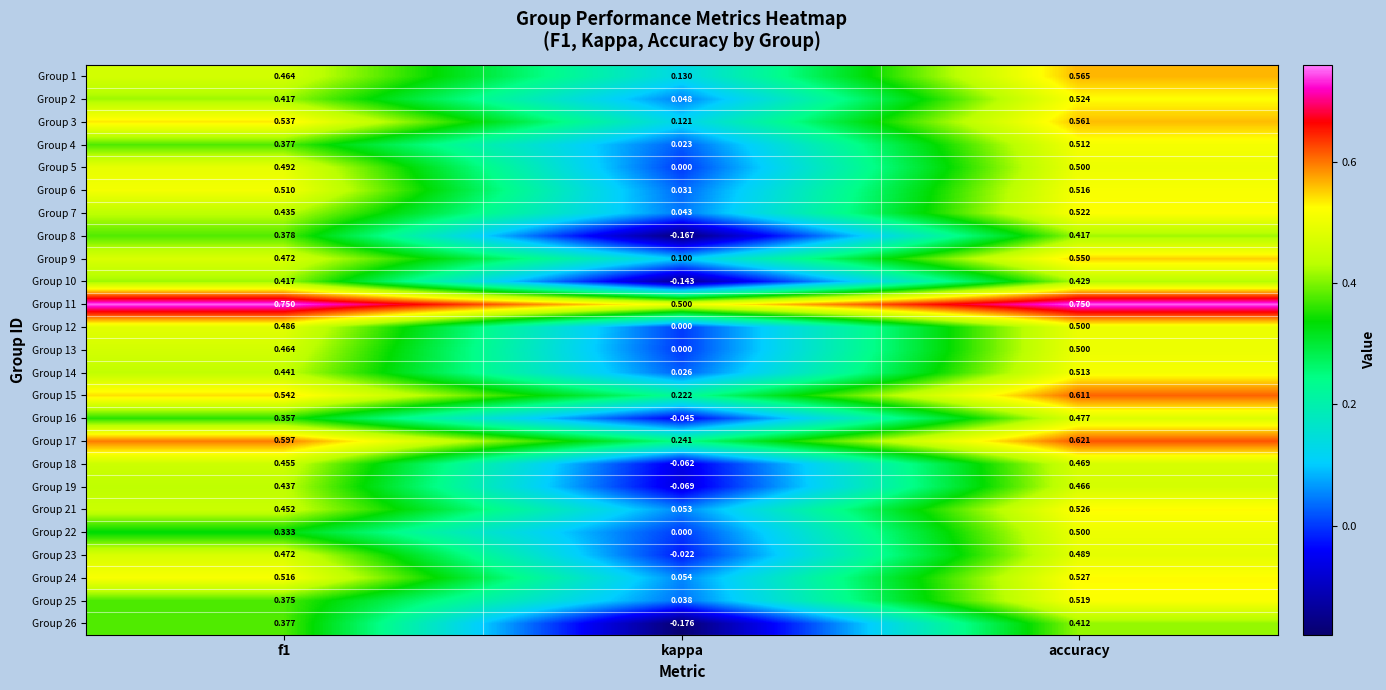

Which label corresponds to the smallest value in the chart?

kappa